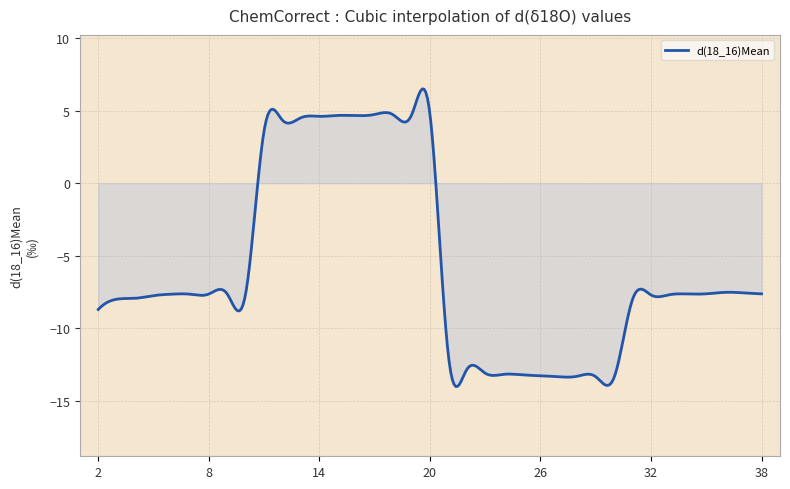

What is the minimum value shown in the chart?

-14.0